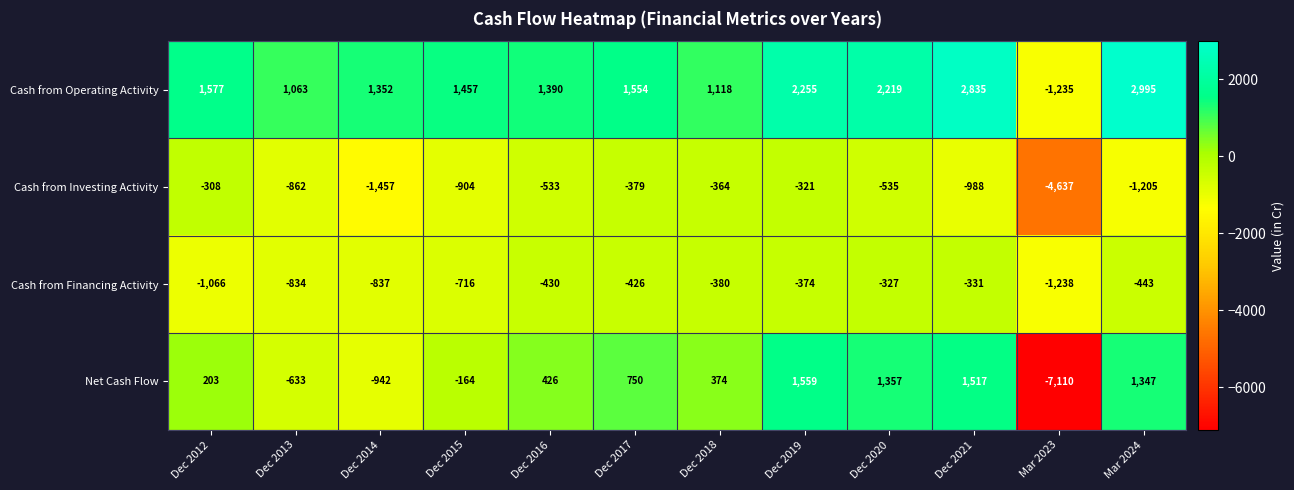

At which category is the sum across all series the highest?

Dec 2019